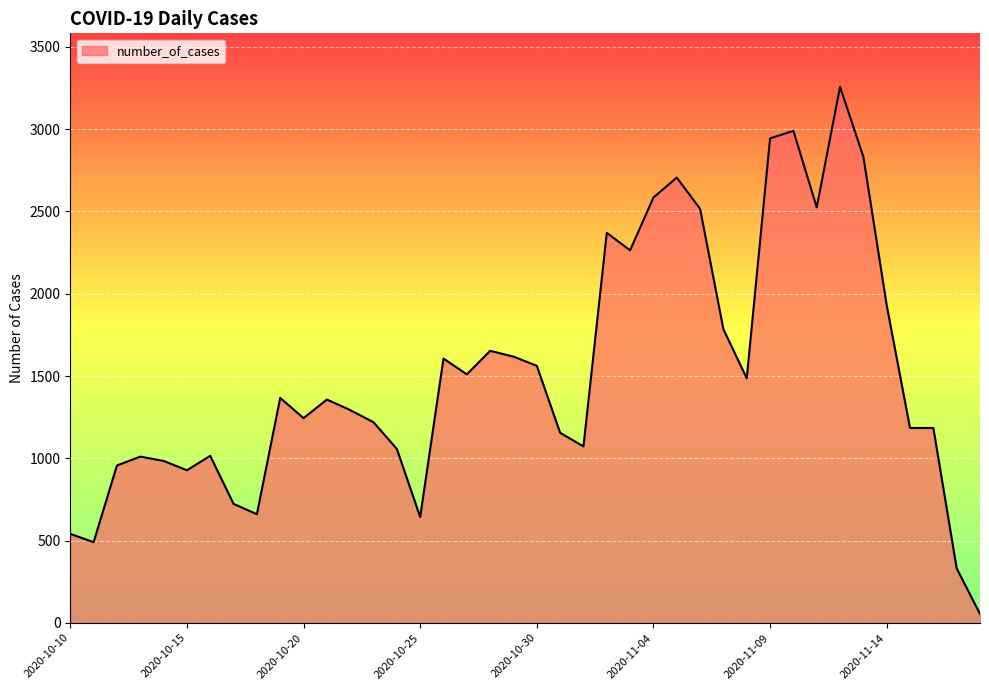

What is the difference between the maximum and minimum values?

3203